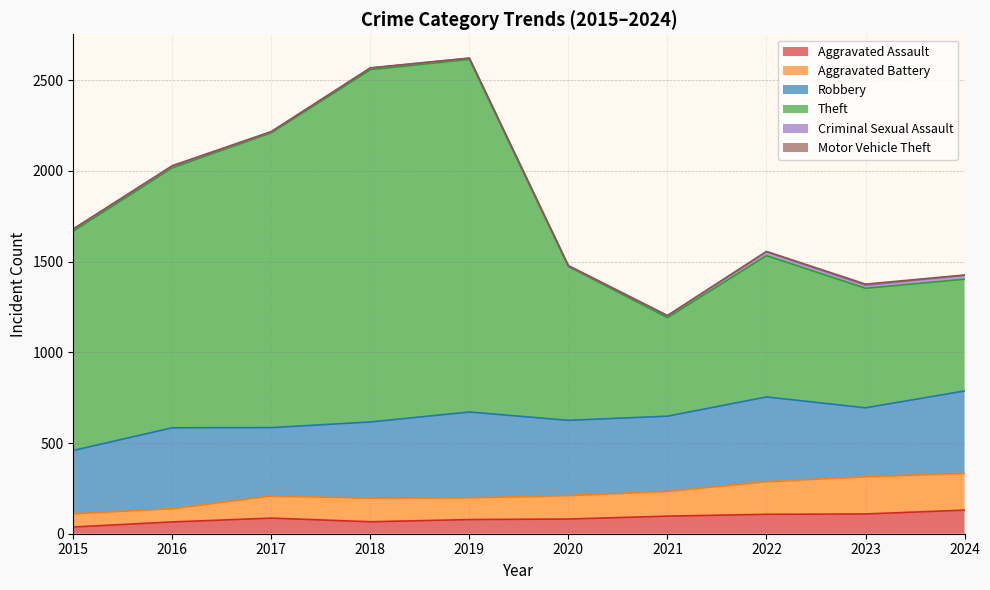

What is the highest value of the Aggravated Assault series?

130